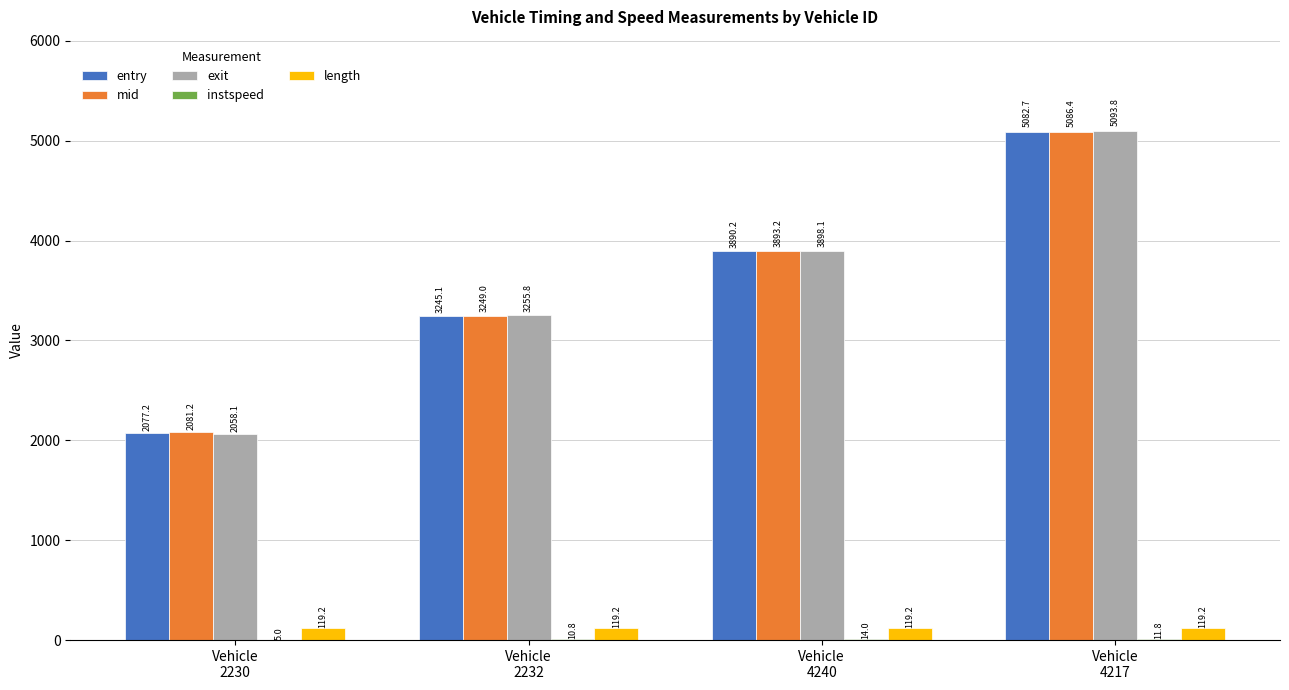

What is the maximum value for mid?

5086.4